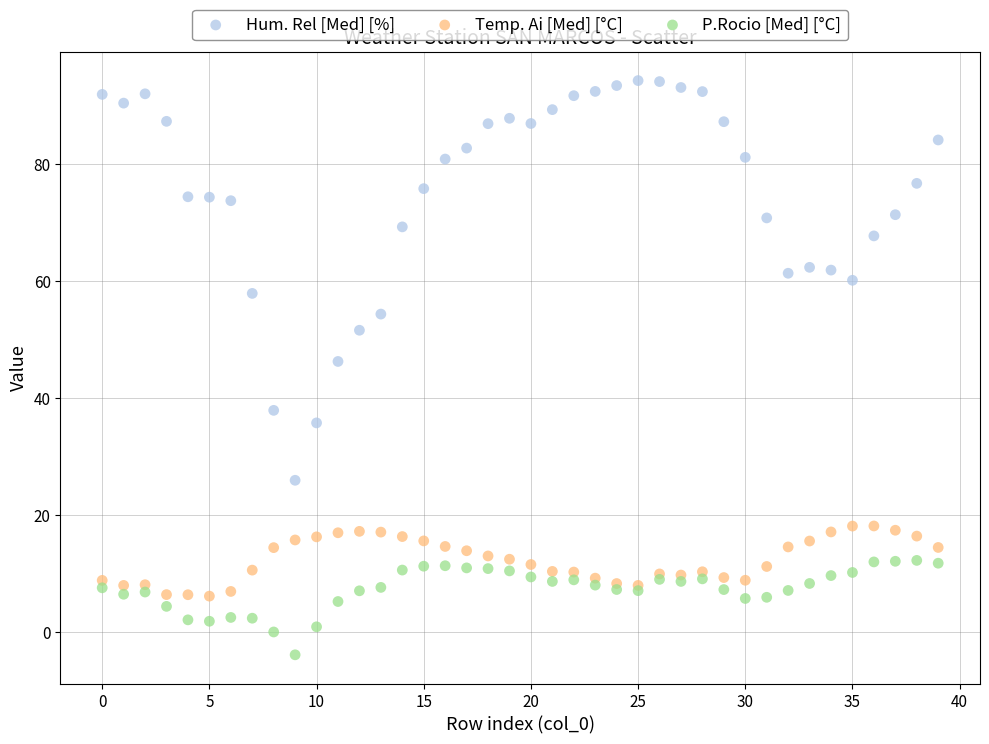

What are all the series names shown in the legend?

Hum. Rel [Med] [%], Temp. Ai [Med] [°C], P.Rocio [Med] [°C]